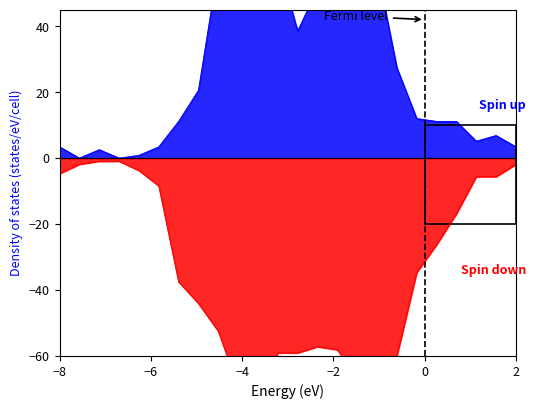

At how many categories does at least one series exceed -56?

24